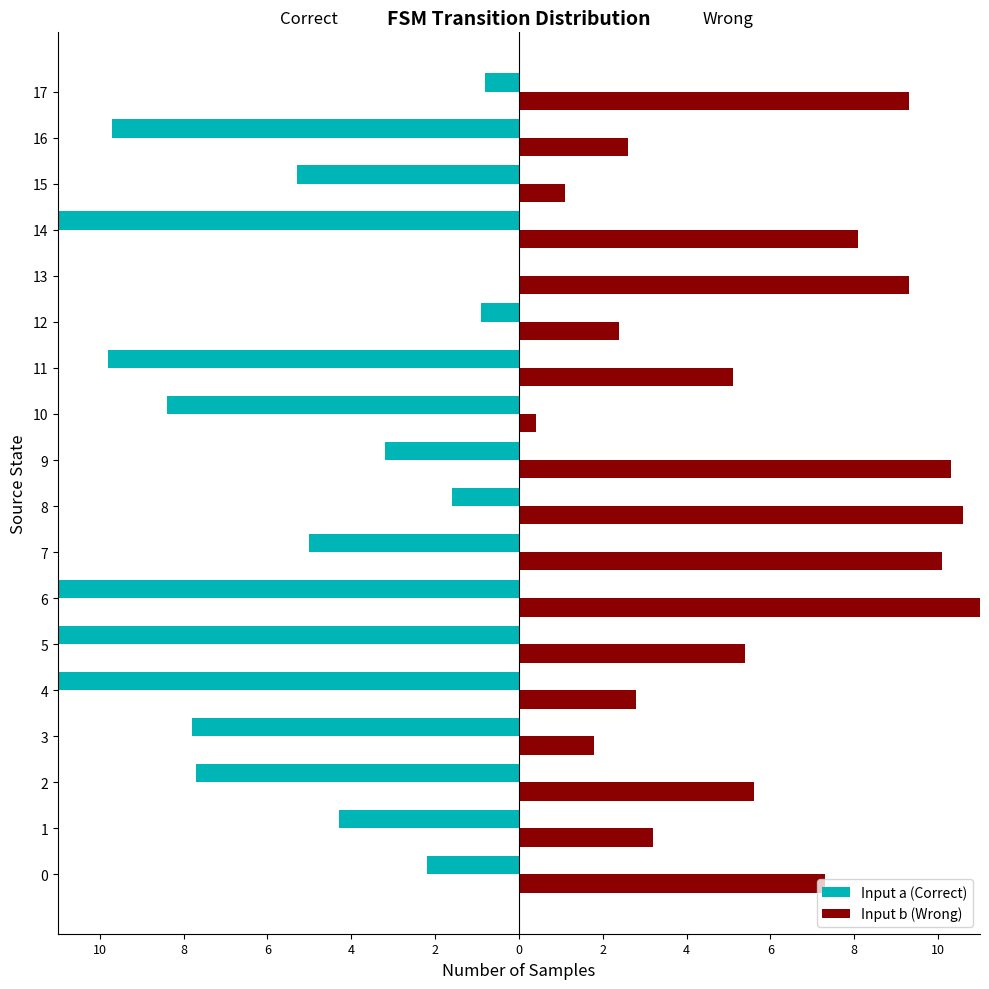

Which has a higher value, 11 or 17?

17